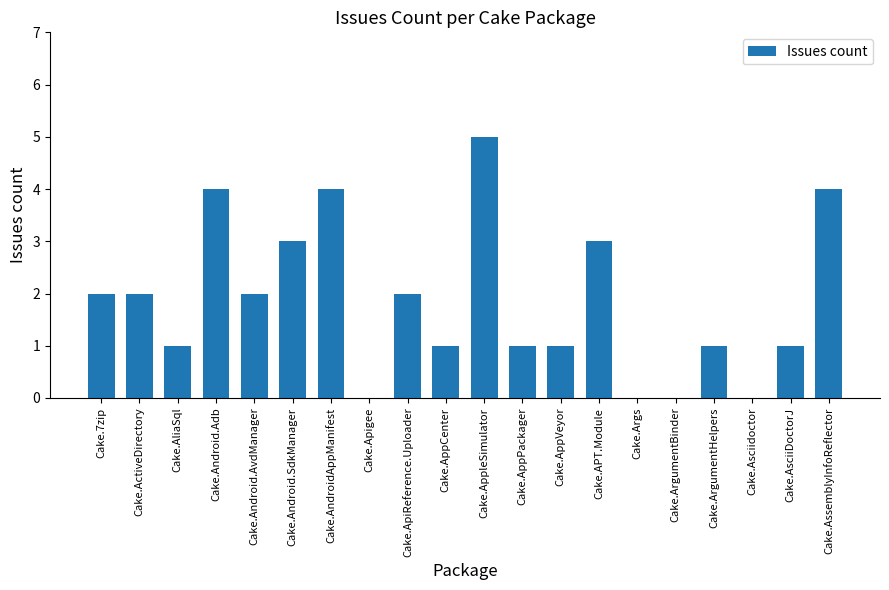

Count the number of categories in the chart.

20